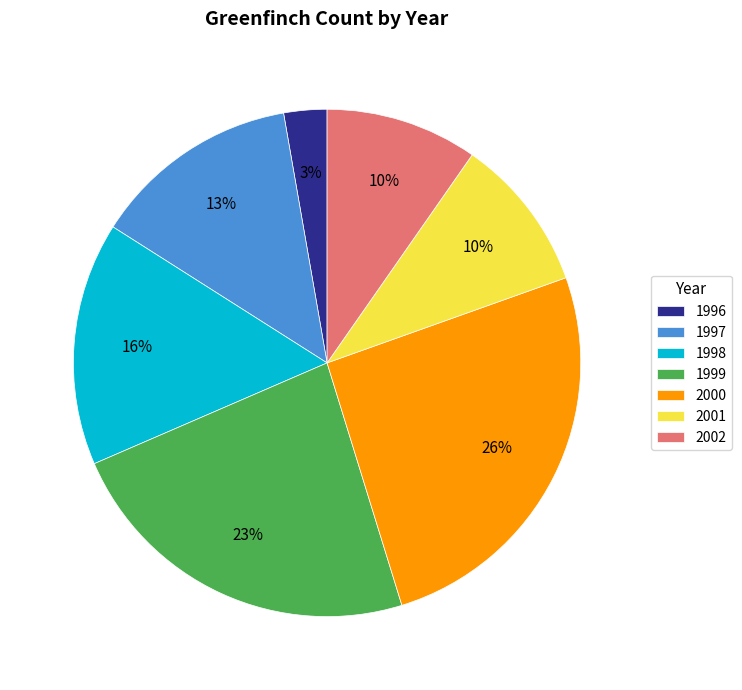

Which category has the smallest portion of the pie?

1996